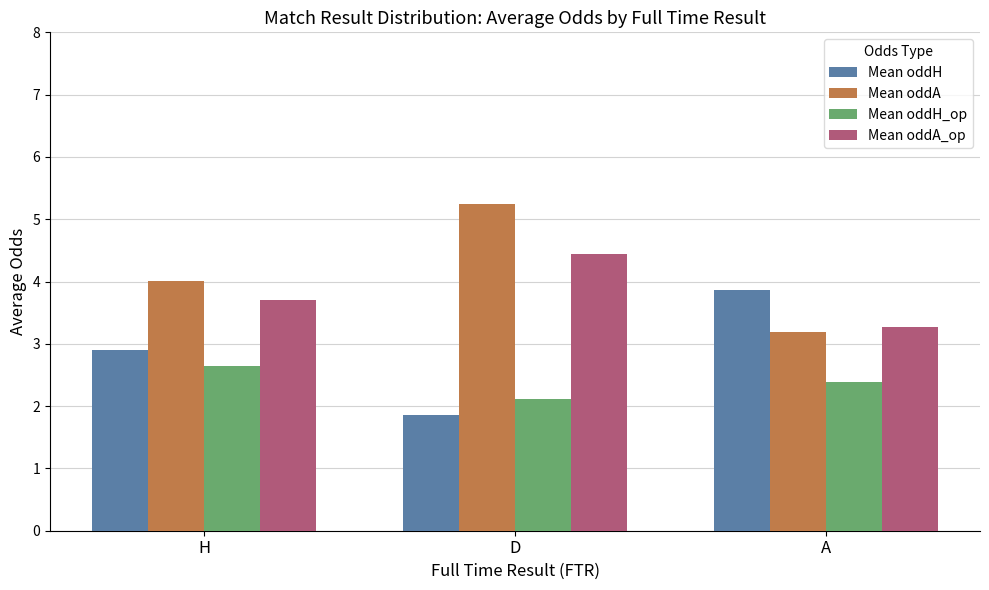

Reading right to left, what are all the values shown in this chart?

Mean oddH: A=3.9	D=1.9	H=2.9
Mean oddA: A=3.2	D=5.2	H=4.0
Mean oddH_op: A=2.4	D=2.1	H=2.6
Mean oddA_op: A=3.3	D=4.4	H=3.7